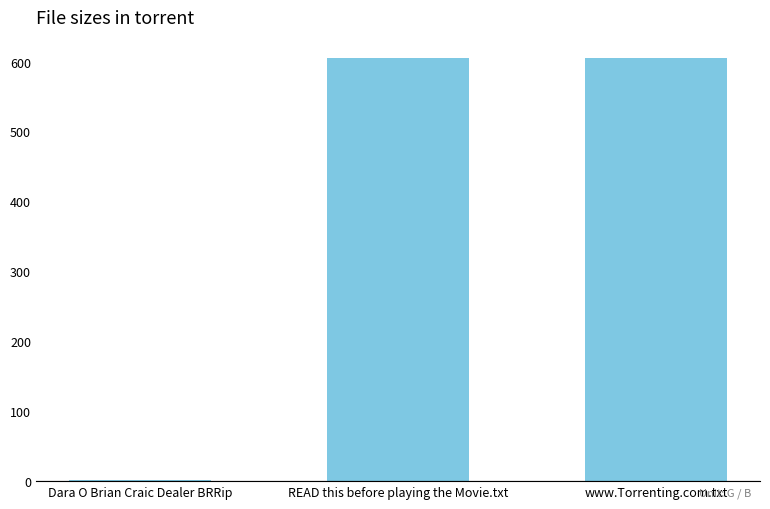

True or false: the data shows 217.6 at www.Torrenting.com.txt.

False